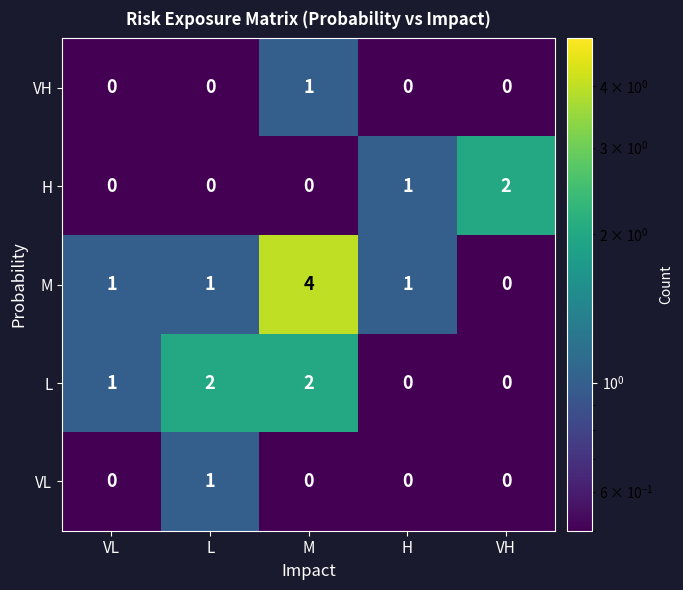

At which category is the sum across all series the highest?

M